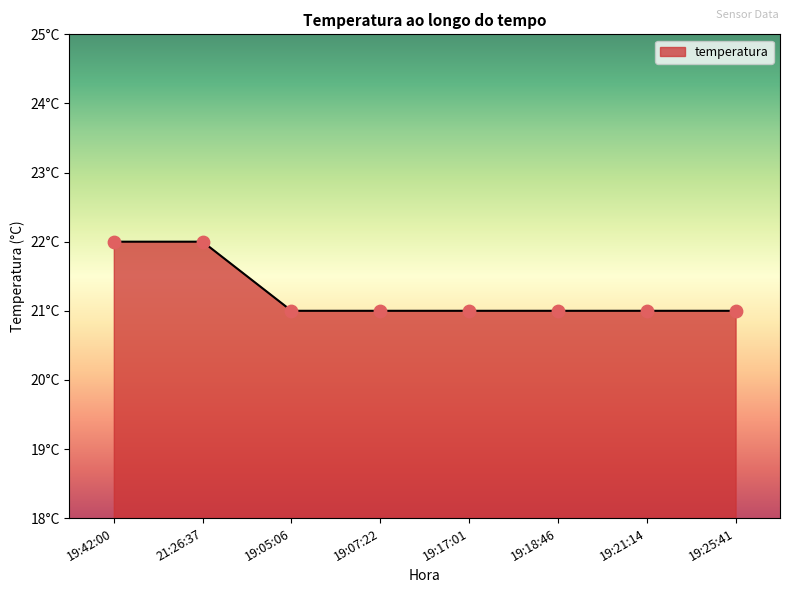

What is the change in value from 21:26:37 to 19:07:22?

-1